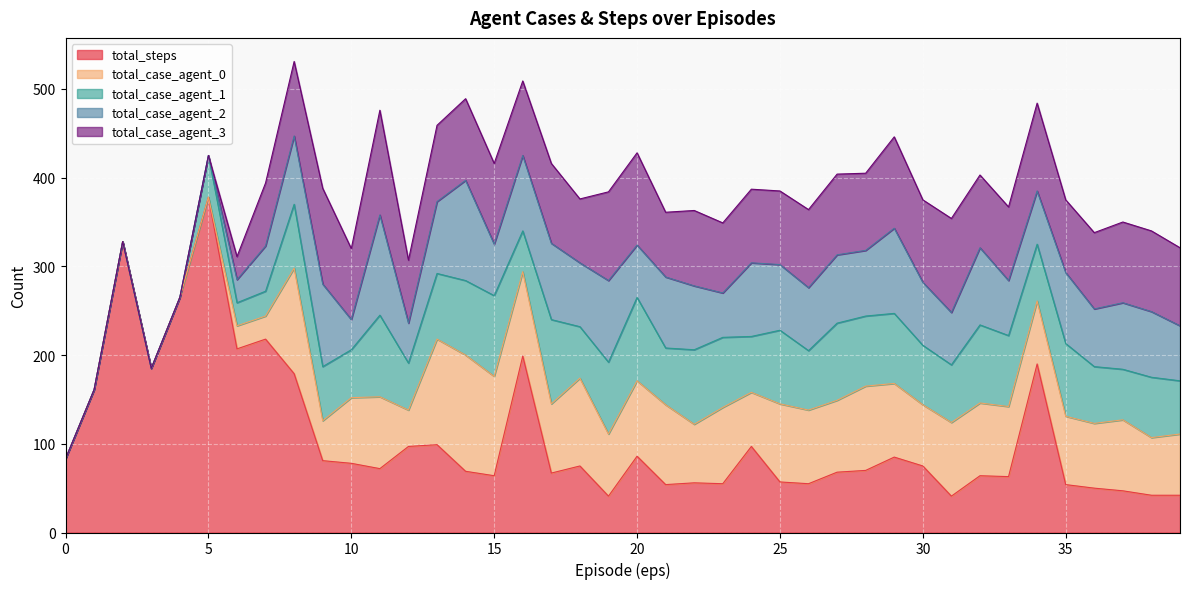

Does the chart display data point markers on the line(s)?

No